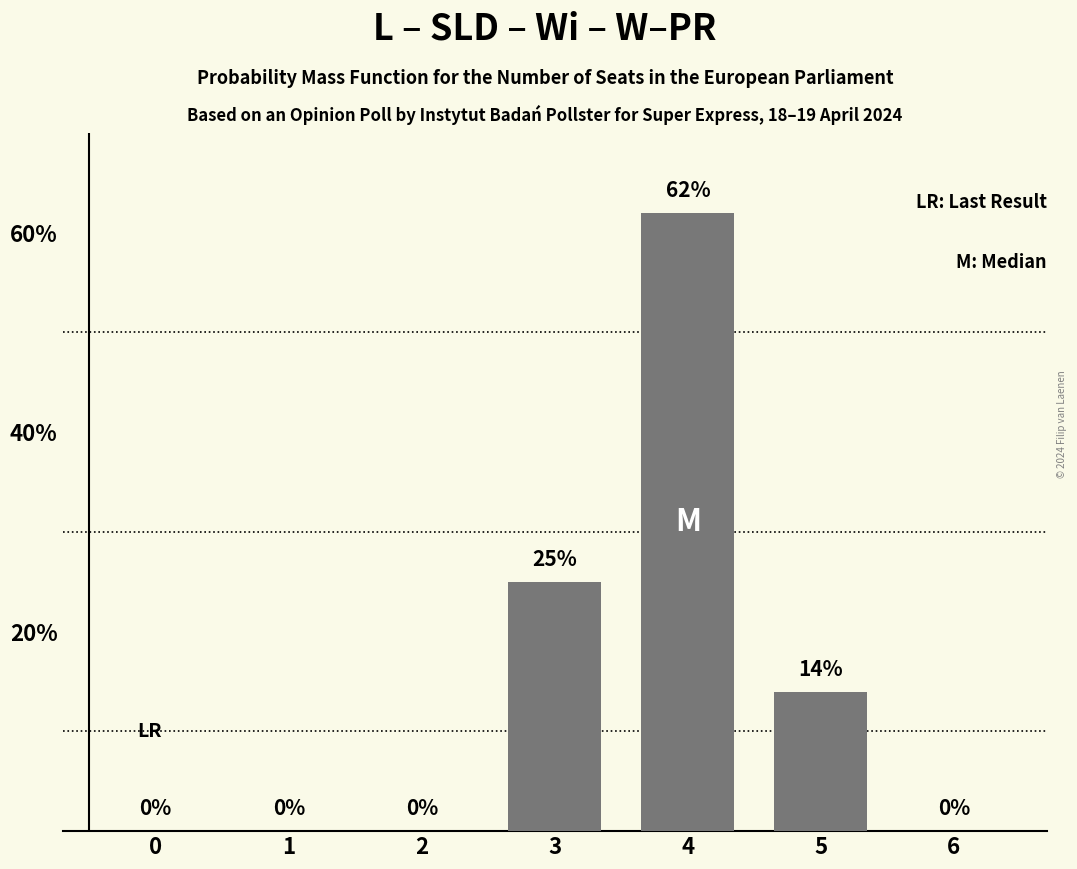

What is the change in value from 2 to 4?

+62